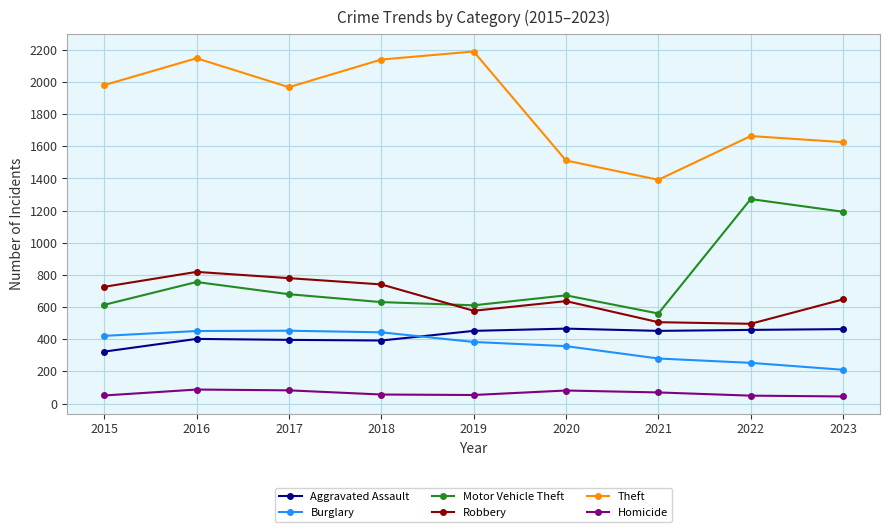

What is the difference between the highest and lowest values at 2015?

1931